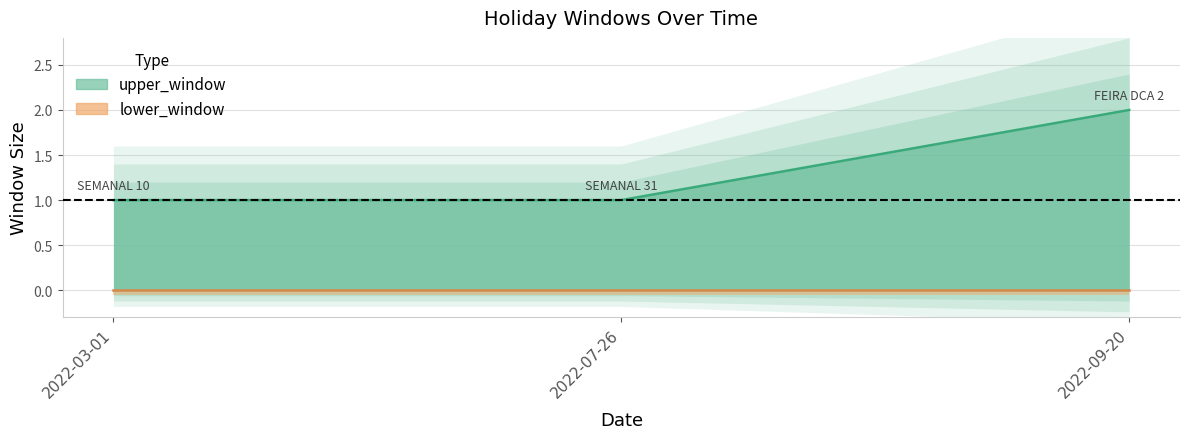

What is the label of the 3rd point from the left?

2022-09-20